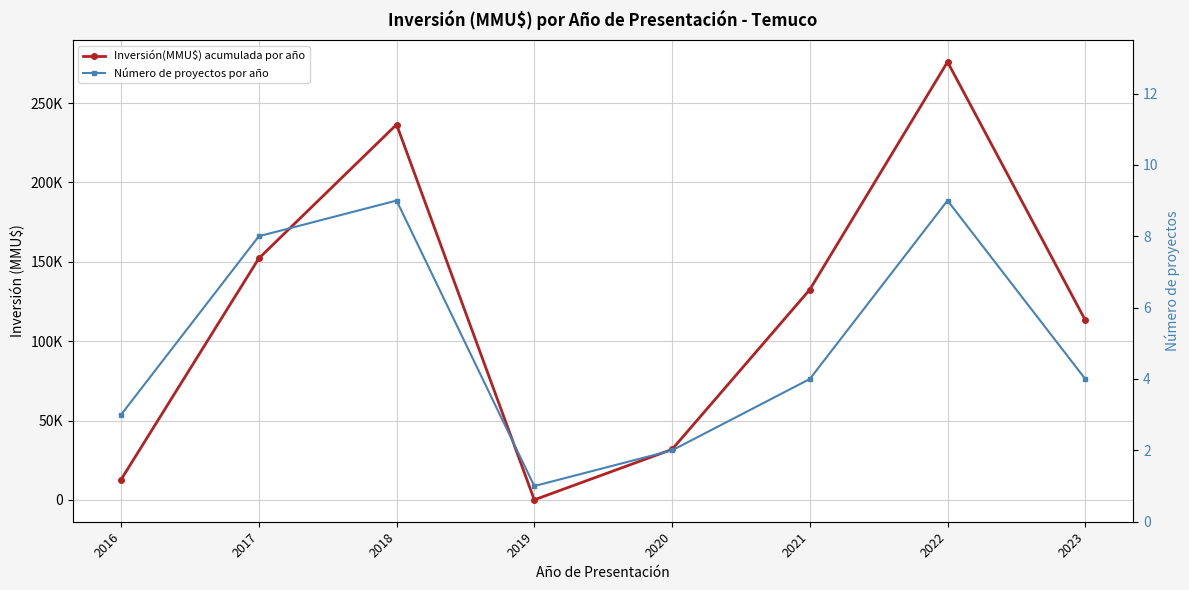

True or false: Número de proyectos por año and Inversión(MMU$) acumulada por año cross at least once.

False